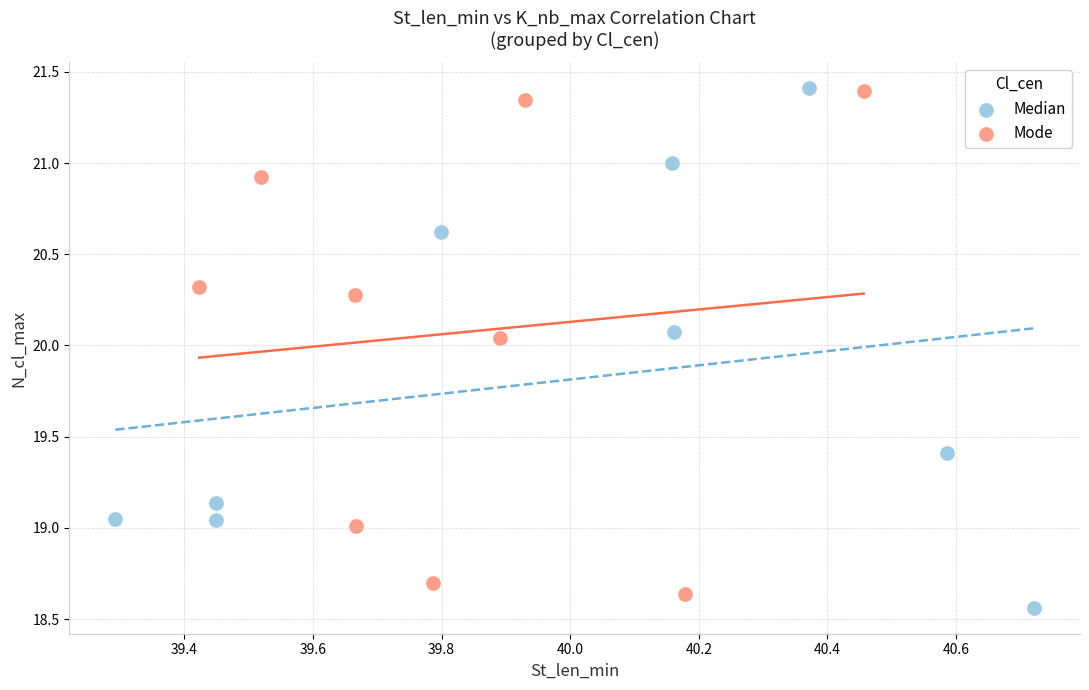

Which series has the largest Y range (max minus min)?

Median